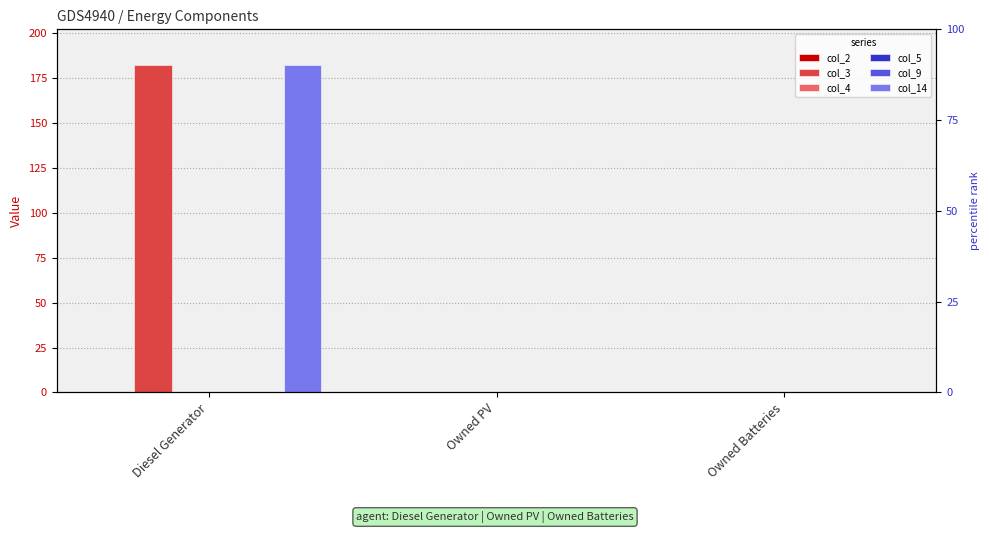

Which label corresponds to the smallest value in the chart?

Diesel Generator